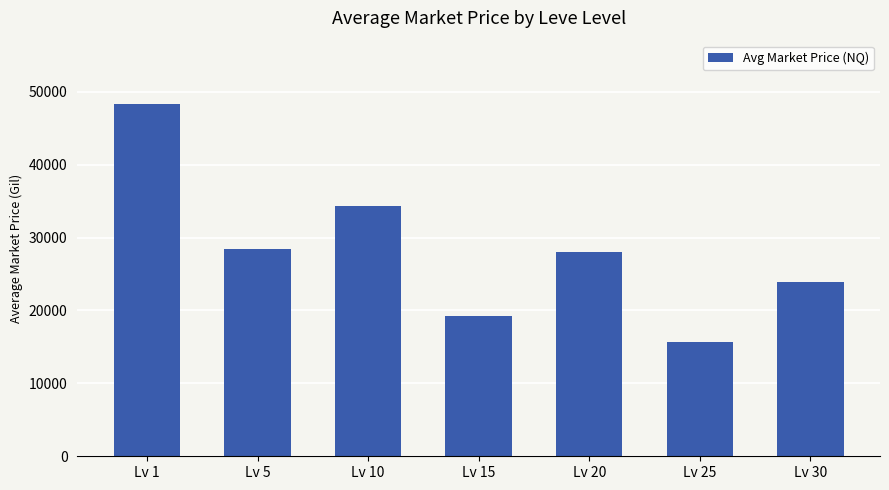

What is the sum of the values at Lv 20 and Lv 15?

47291.3